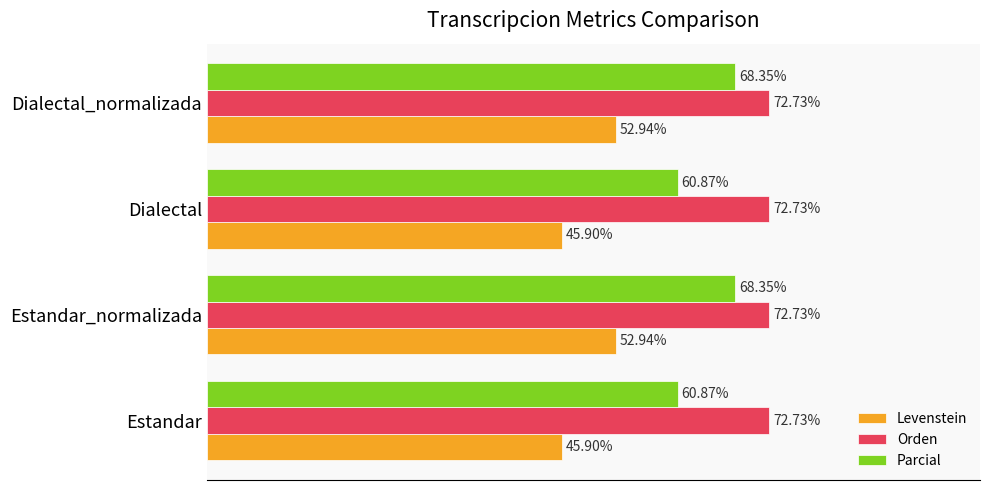

Which series has the largest range (max minus min)?

Parcial